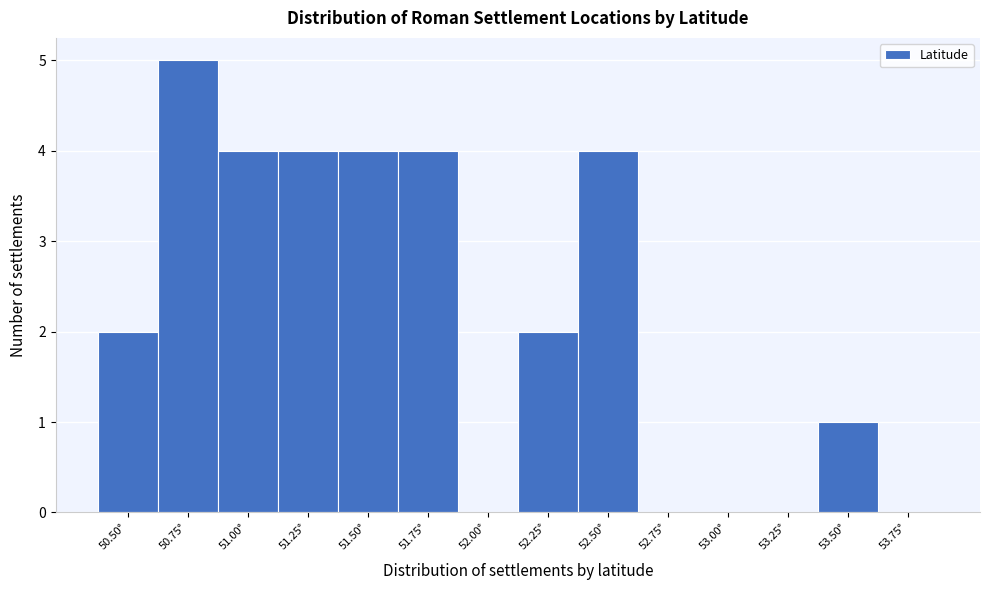

What value does the data have at 51.25°?

4